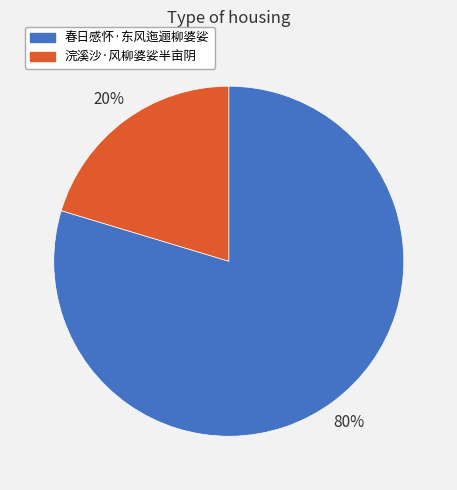

Between 浣溪沙·风柳婆娑半亩阴 and 春日感怀·东风迤逦柳婆娑, which is larger?

春日感怀·东风迤逦柳婆娑